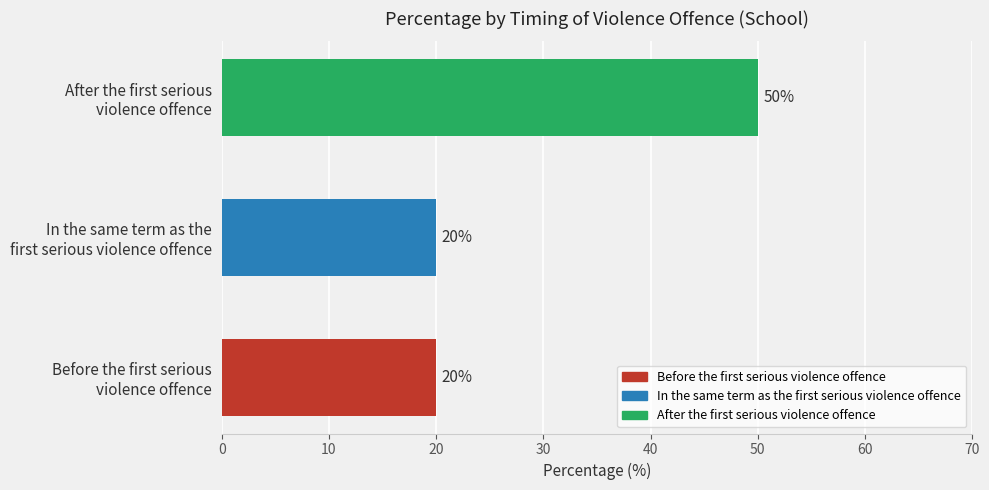

Reading bottom to top, list all the values displayed in this chart.

20	20	50